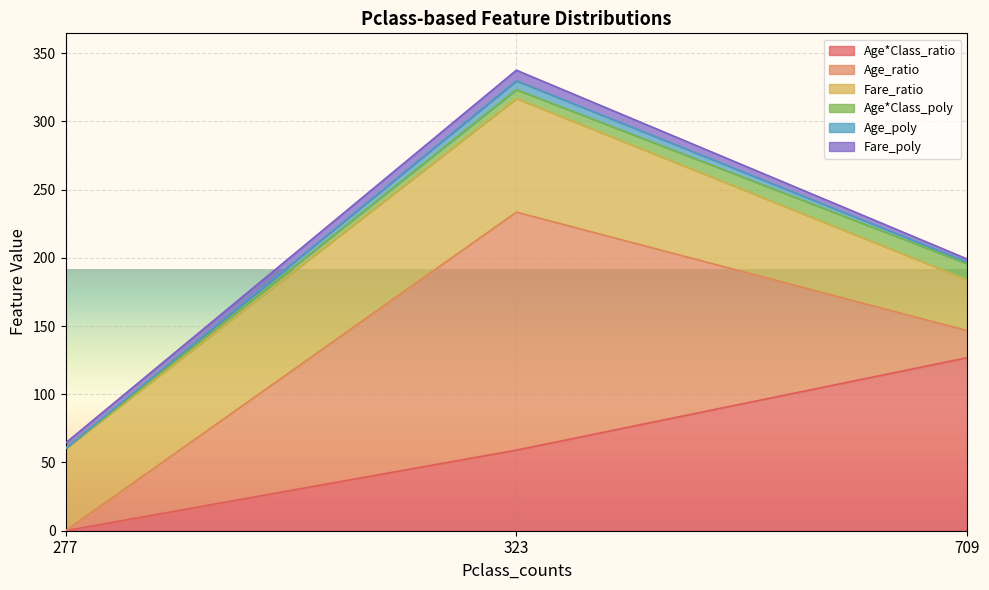

True or false: Age*Class_ratio and Age*Class_poly intersect in this chart.

False